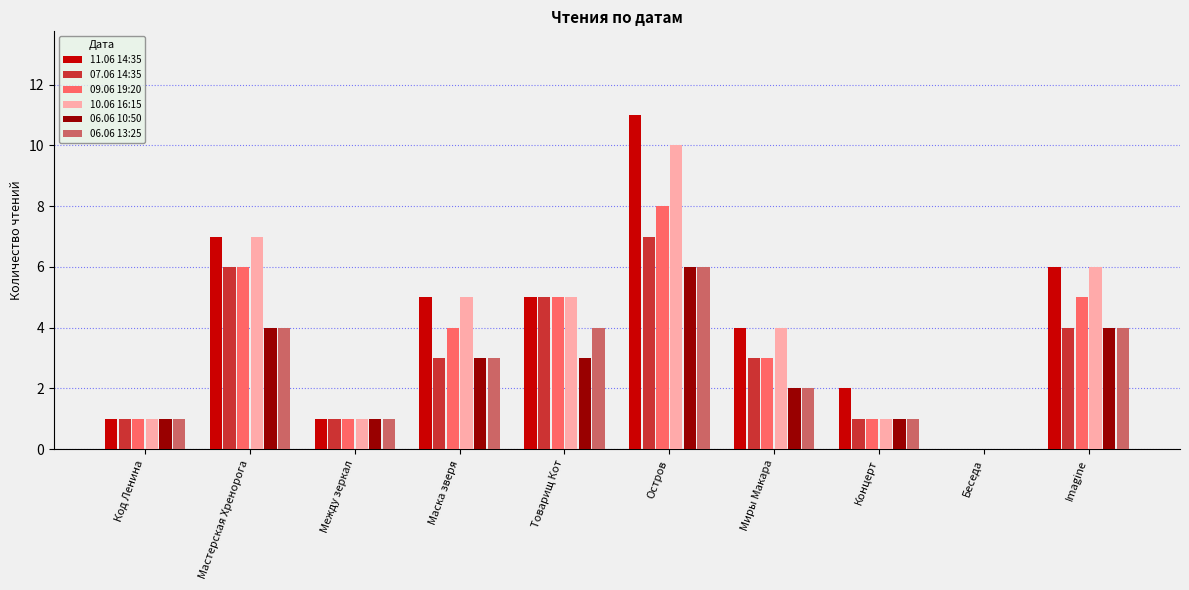

Which category has the highest value in the 10.06 16:15 series?

Остров